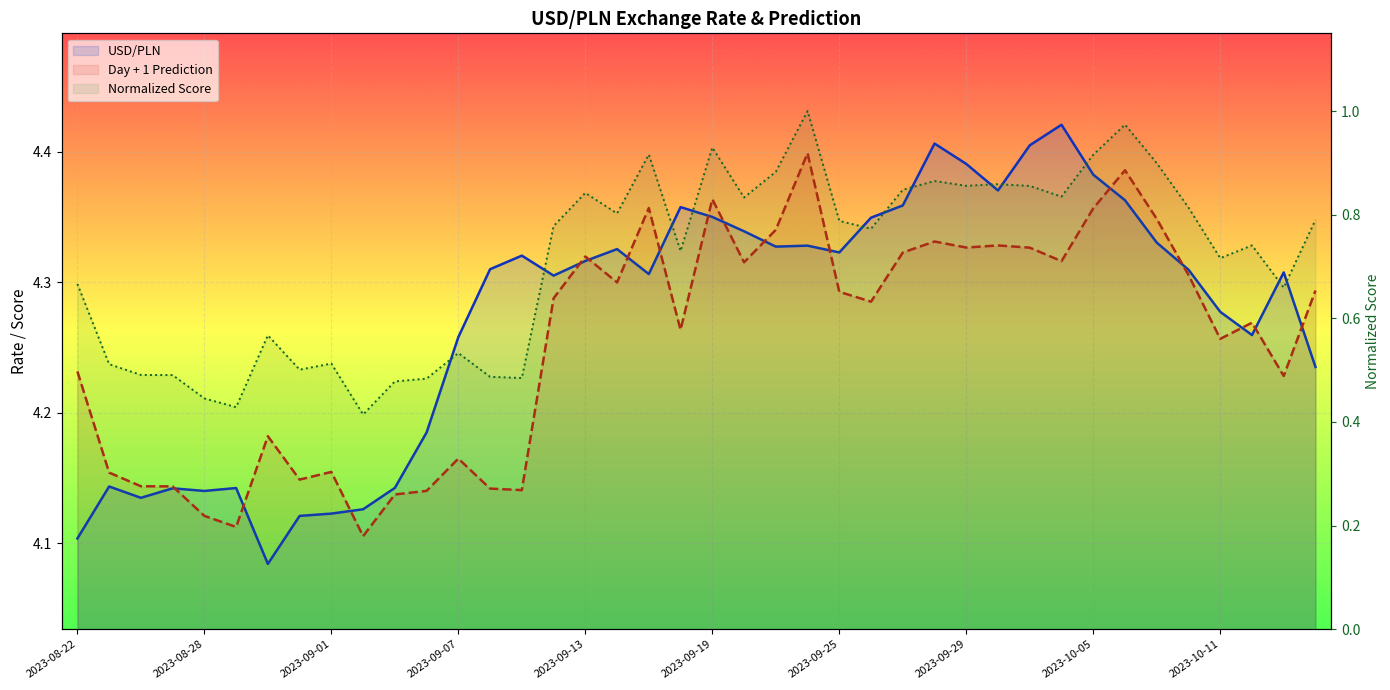

What are all the series names shown in the legend?

USD/PLN, Day + 1 Prediction, Normalized Score